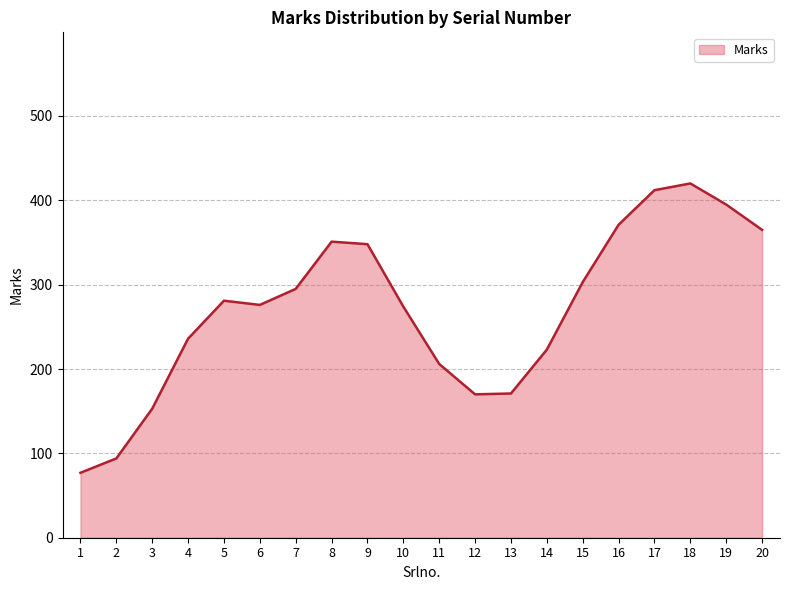

What value does the data have at 1, to the nearest 10?

80